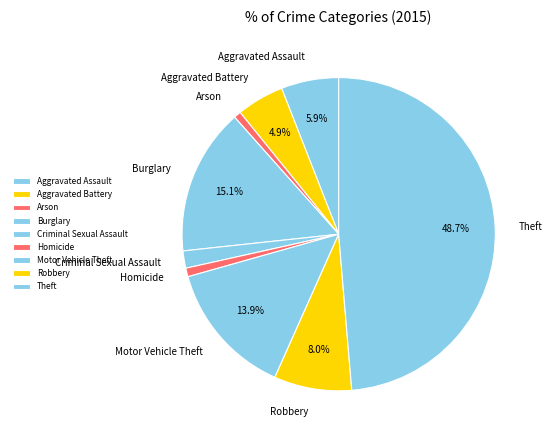

To the nearest percent, what is the difference between the largest and smallest slice percentages?

48%